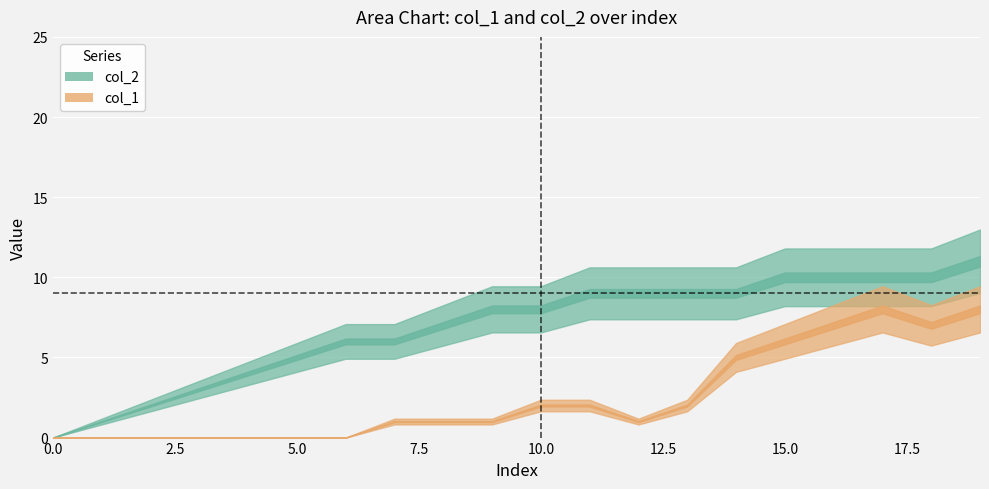

What is the total value across all series at 4?

4